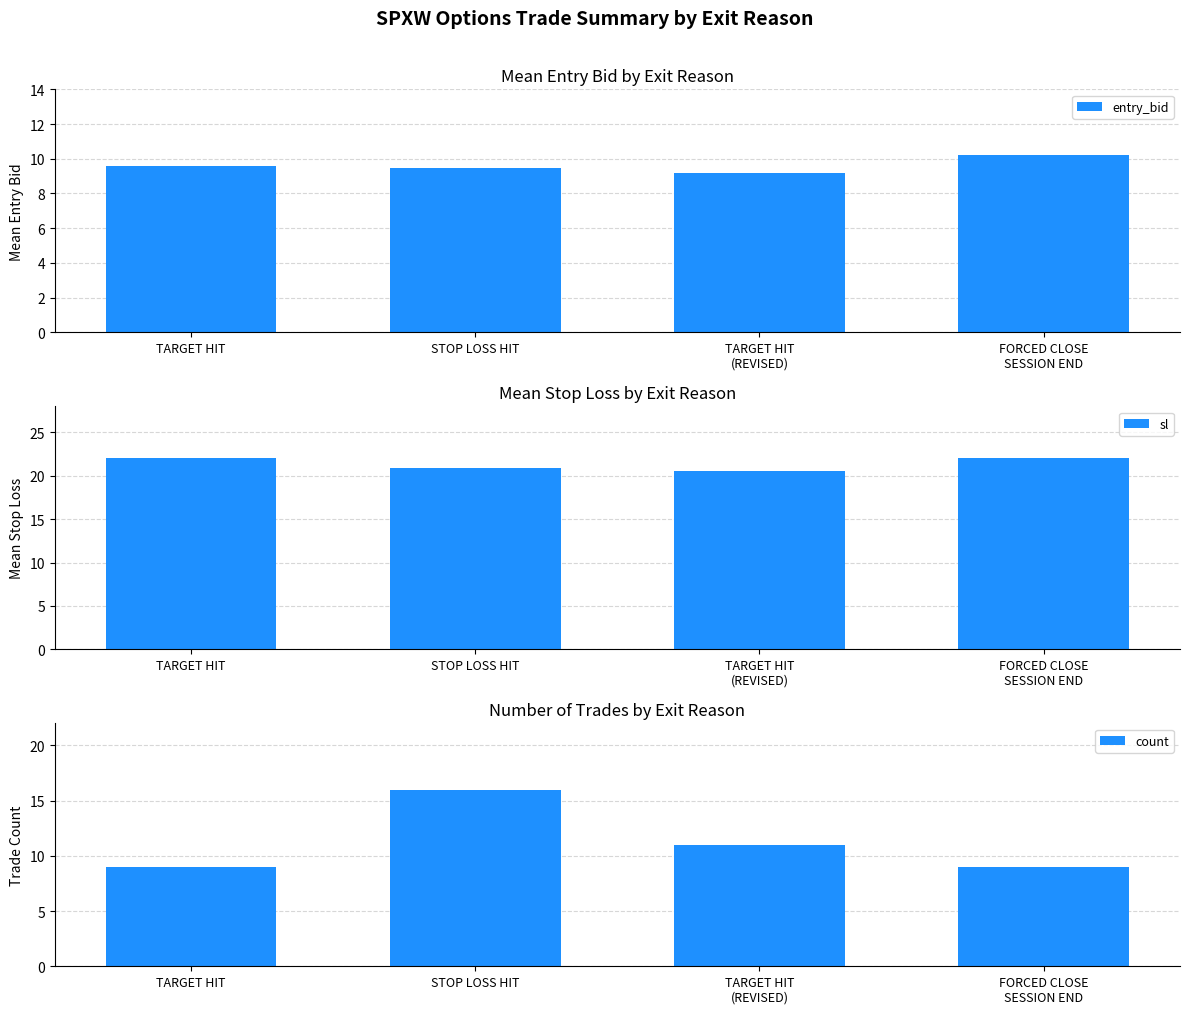

Is it true that entry_bid equals 14.8 at FORCED CLOSE
SESSION END?

False